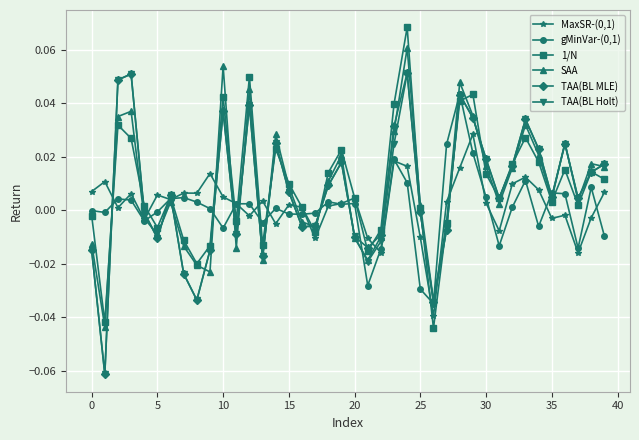

True or false: 1/N has more than 0 interior local peaks.

True